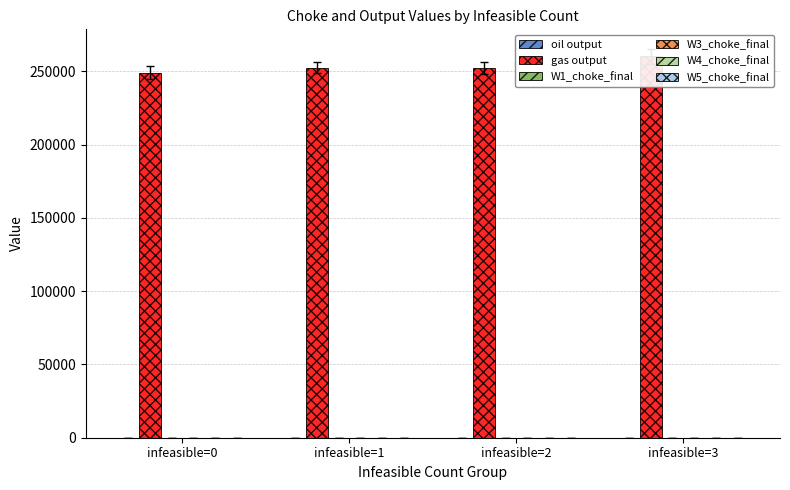

List the labels in order of W4_choke_final value, smallest first.

infeasible=0, infeasible=1, infeasible=2, infeasible=3